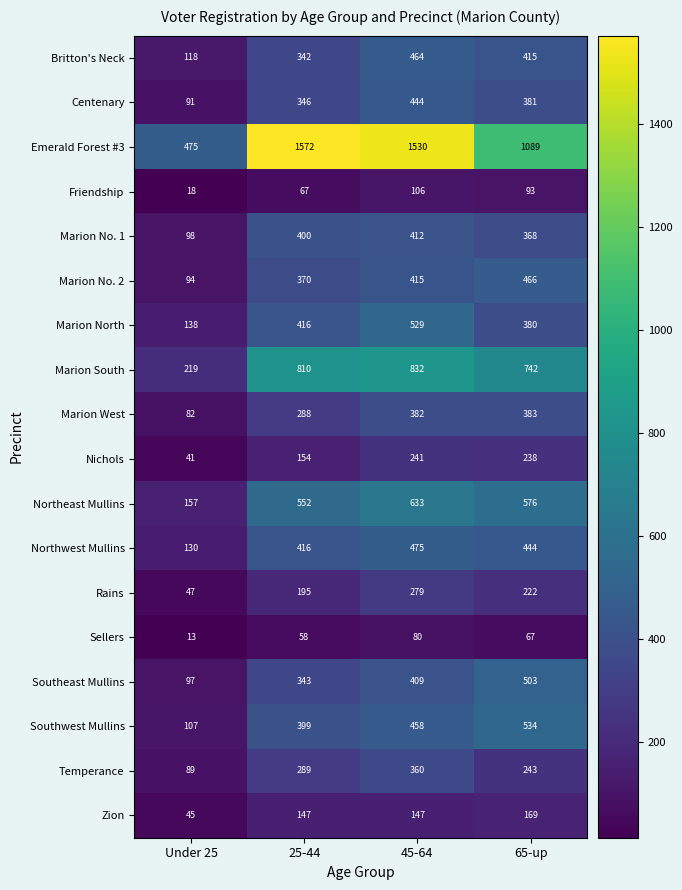

What is the average value of the Southeast Mullins series?

338